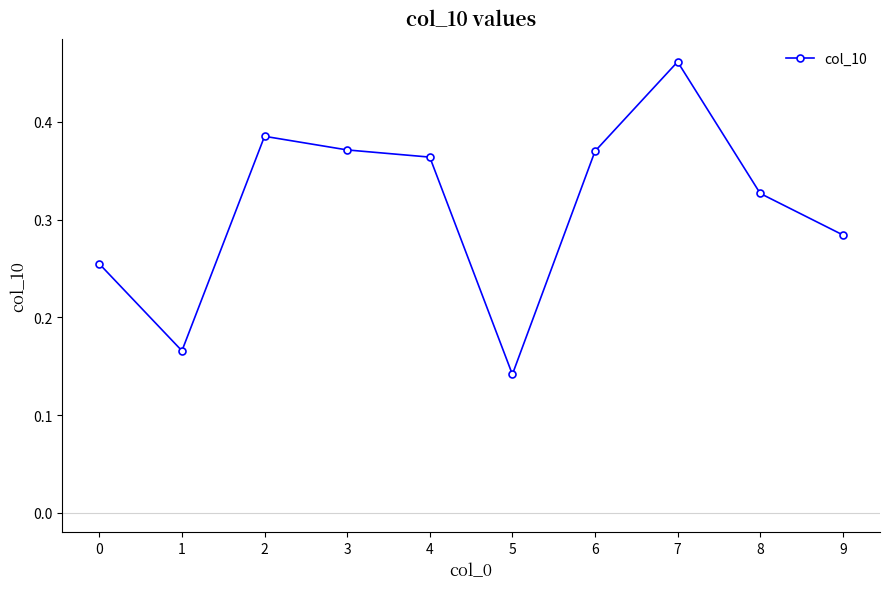

True or false: there are more than 0 points higher than both neighbors.

True